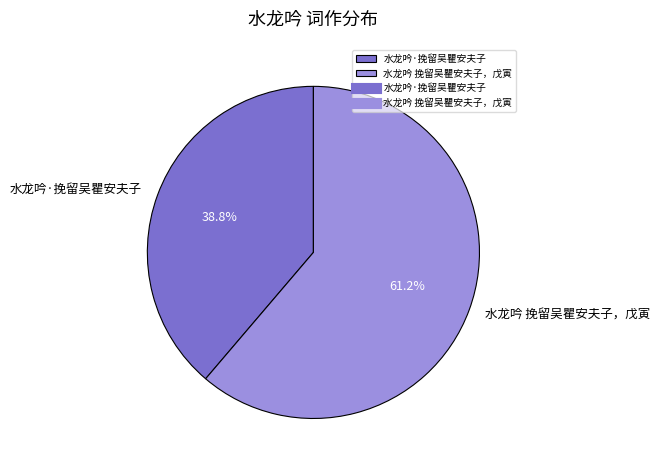

What is the smallest slice in the pie chart?

水龙吟·挽留吴瞿安夫子